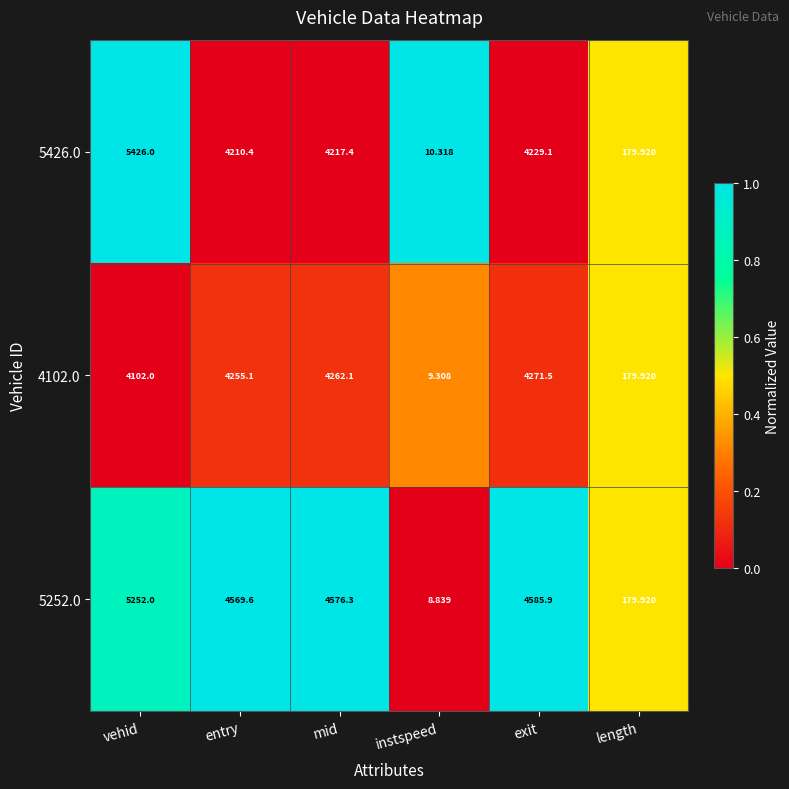

Which label corresponds to the largest value in the chart?

vehid